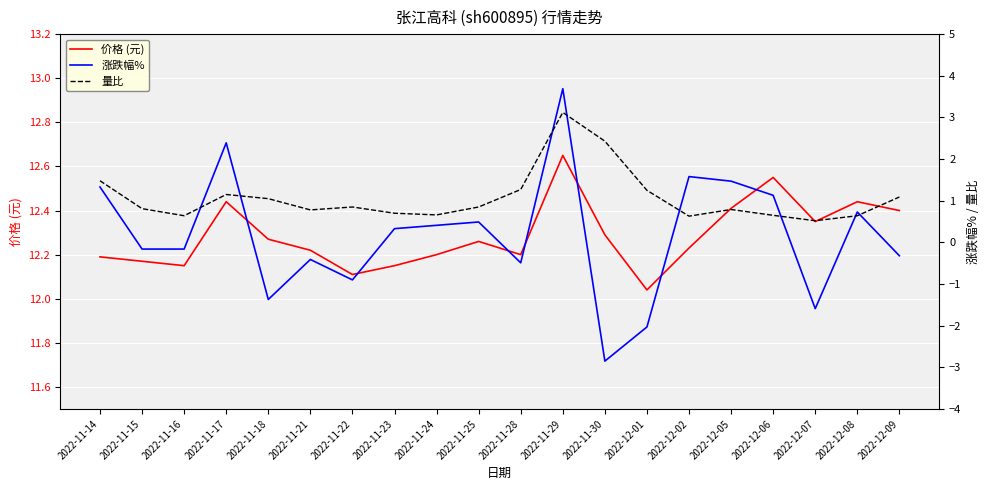

Which series has the widest spread of values?

涨跌幅%